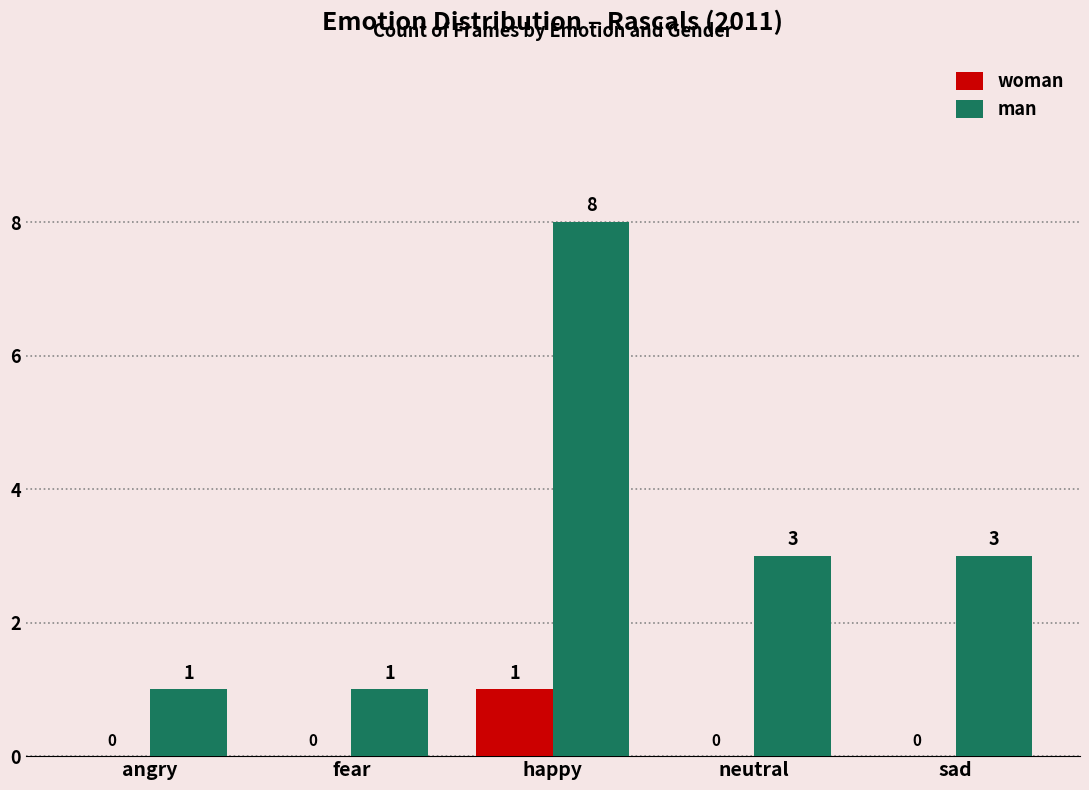

Between angry and neutral, which series saw the biggest shift?

man